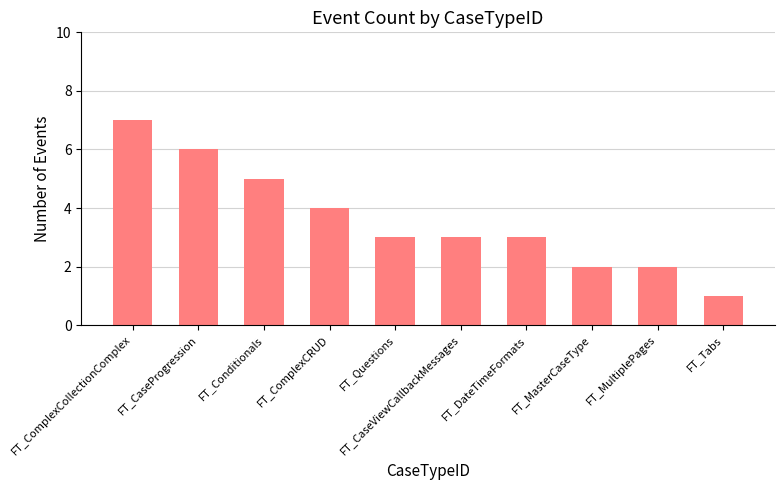

What is the ratio of the value at FT_Questions to the value at FT_MultiplePages?

1.5